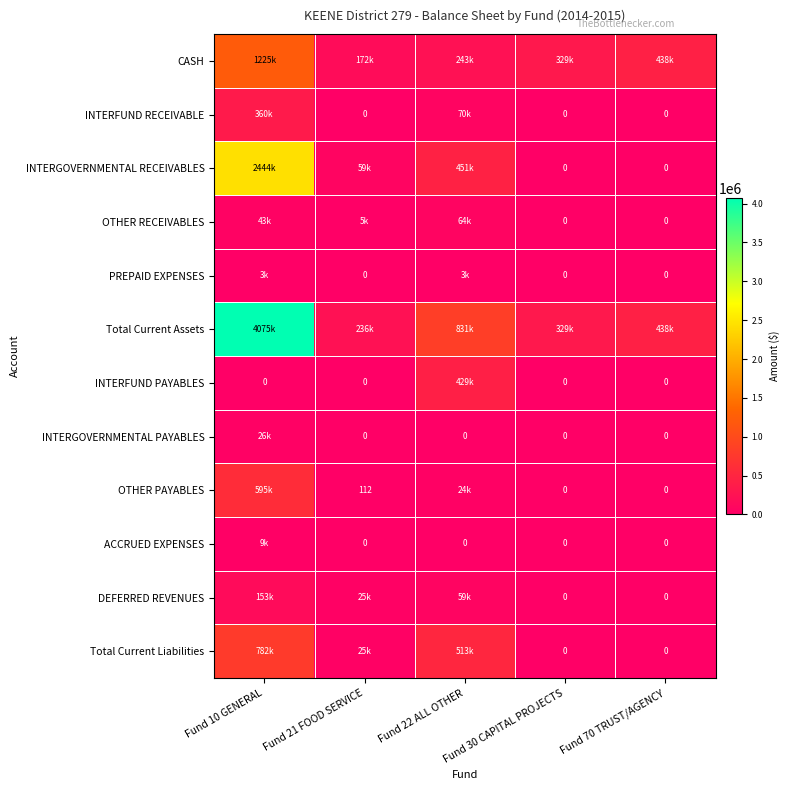

Read the INTERFUND PAYABLES value at Fund 22 ALL OTHER.

429391.9